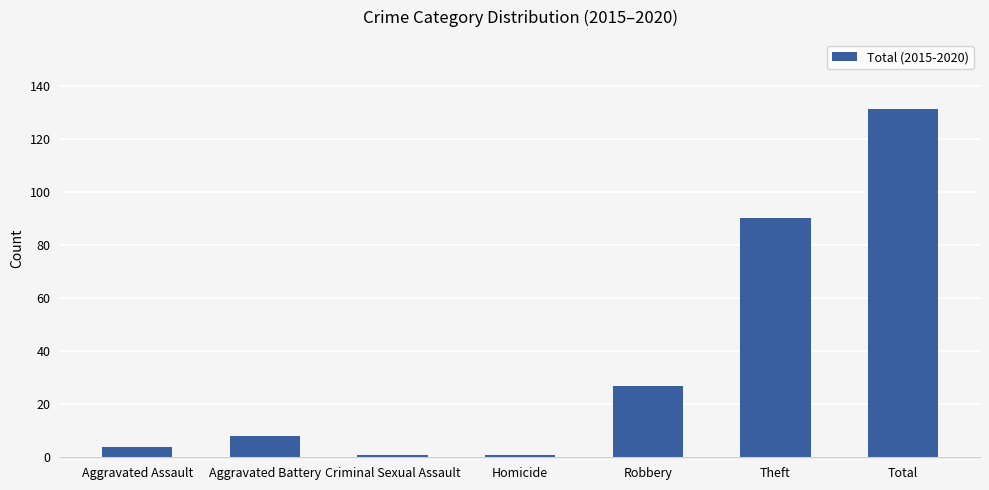

Approximately how many times larger is the value at Aggravated Battery compared to Aggravated Assault?

2.0